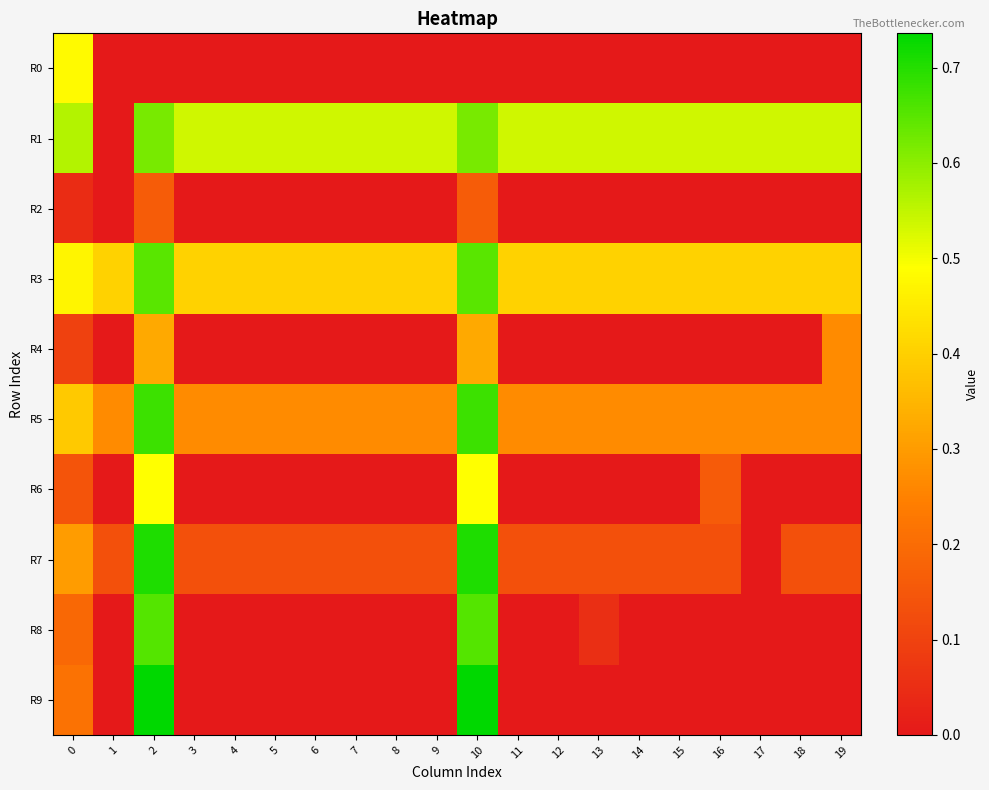

Count the number of data series in this chart.

10